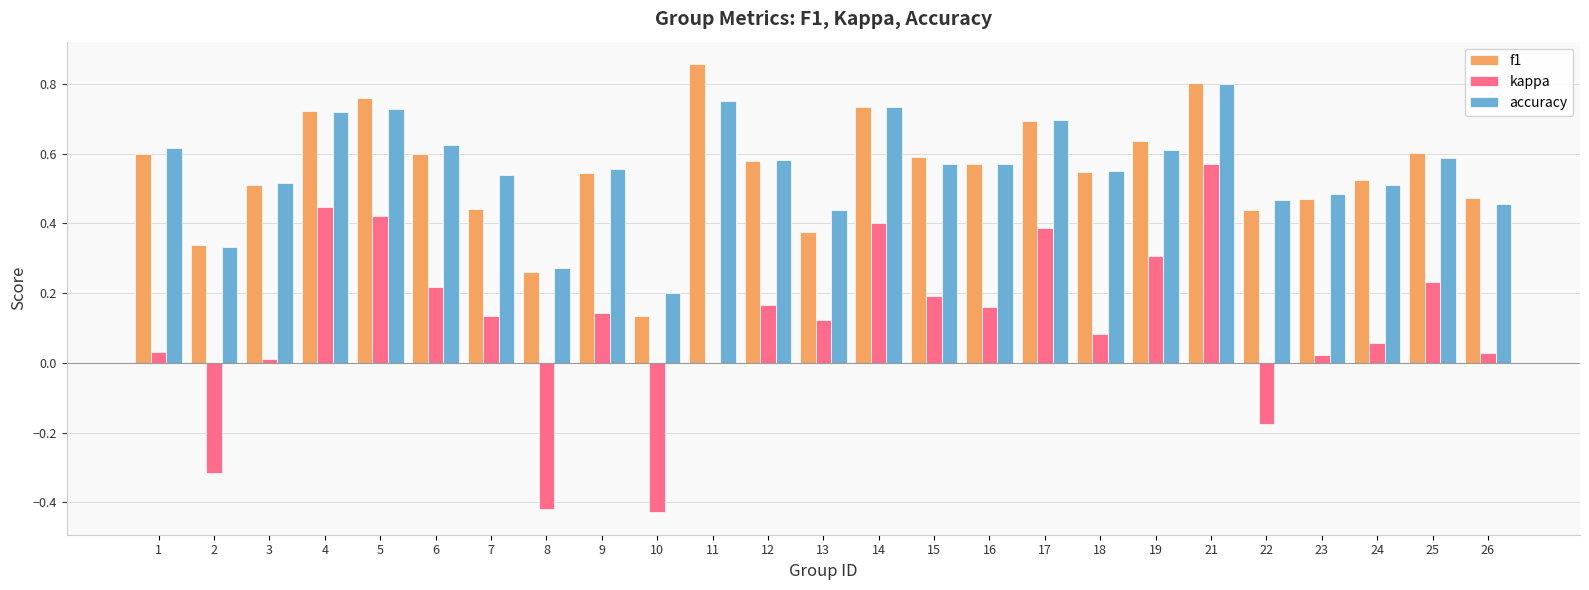

What is the sum of all accuracy values?

13.9